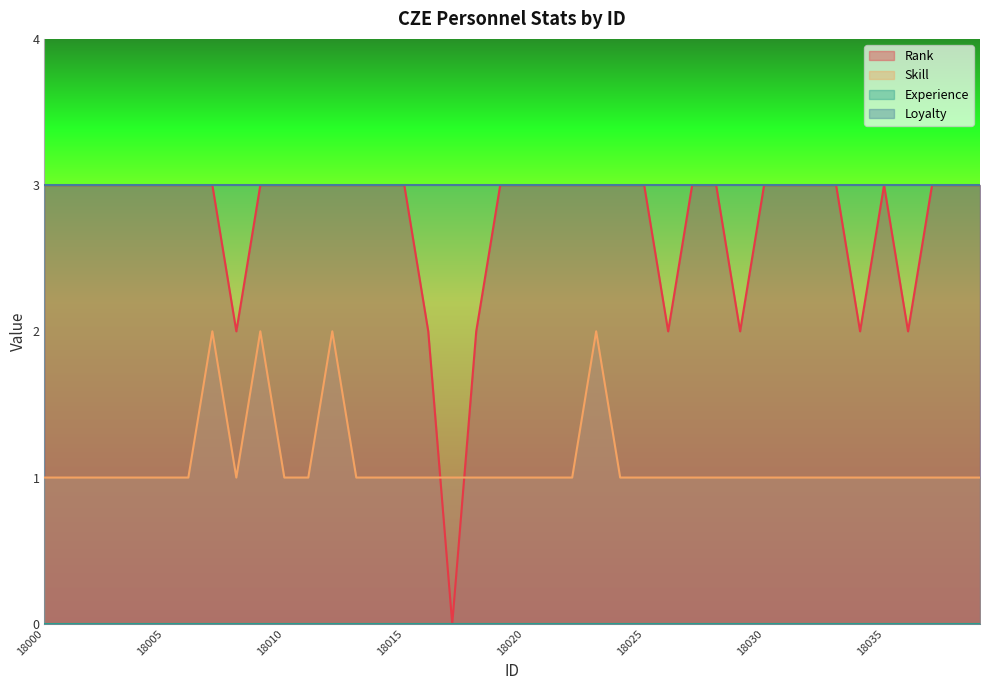

What value does the Skill series have at 18004?

1